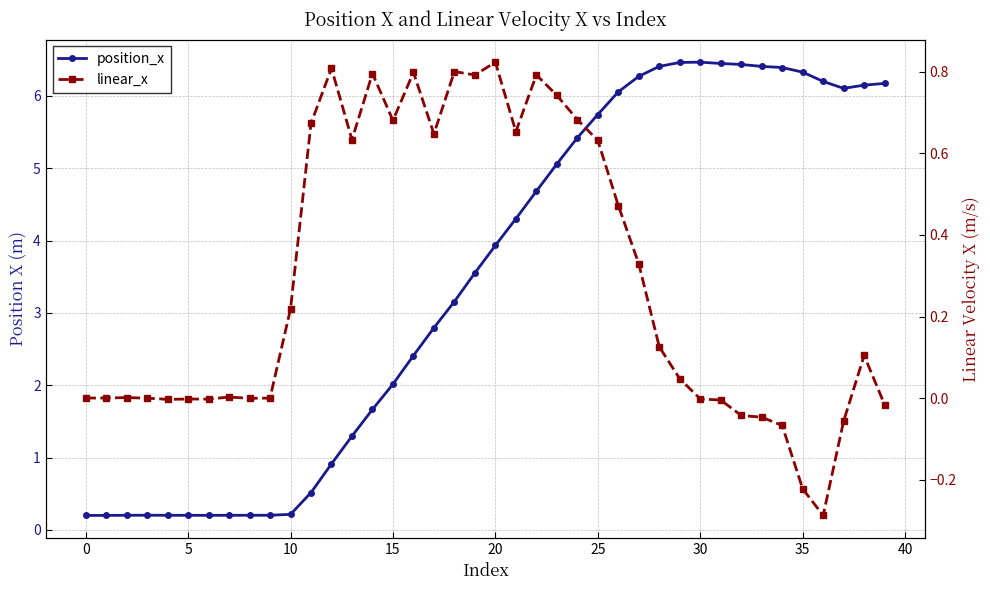

Between 15 and 37, which is larger?

37